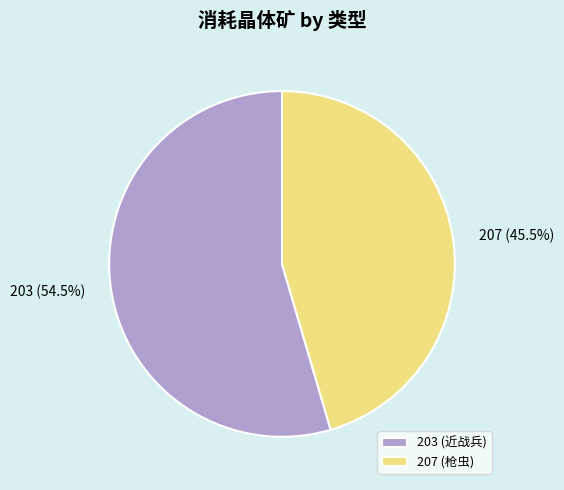

How many slices are in this pie chart?

2